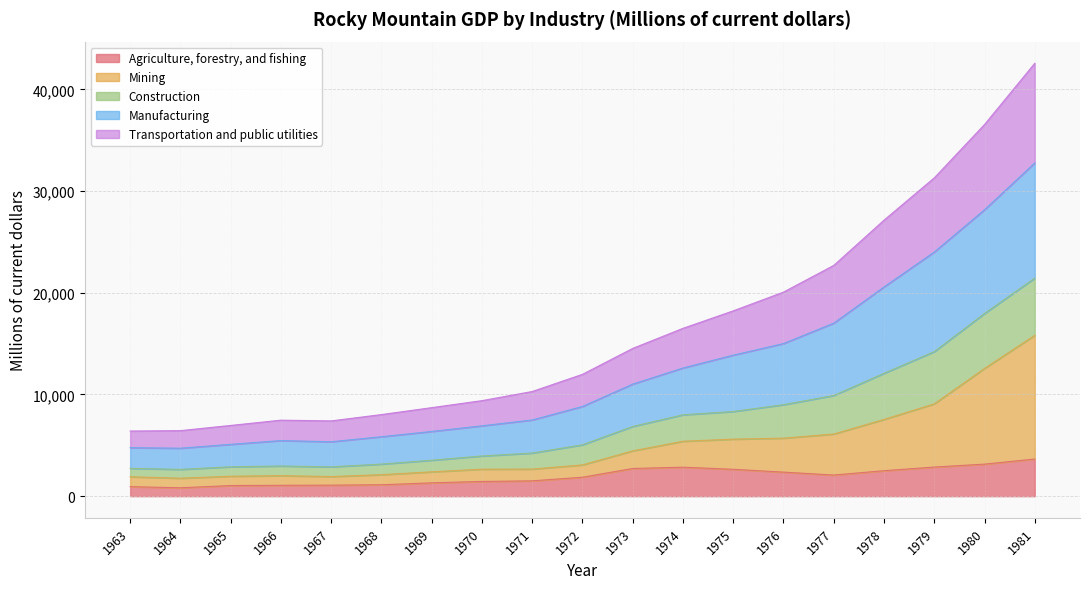

Does the chart have visible grid lines?

Yes